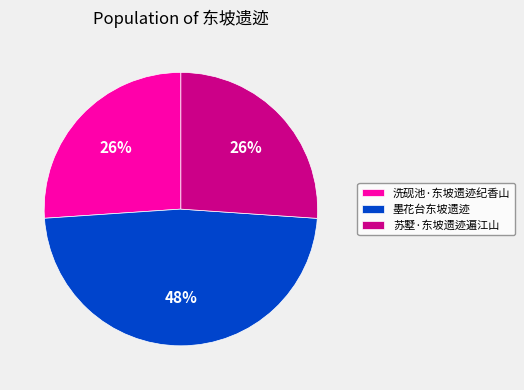

Which category has the biggest portion of the pie?

墨花台东坡遗迹